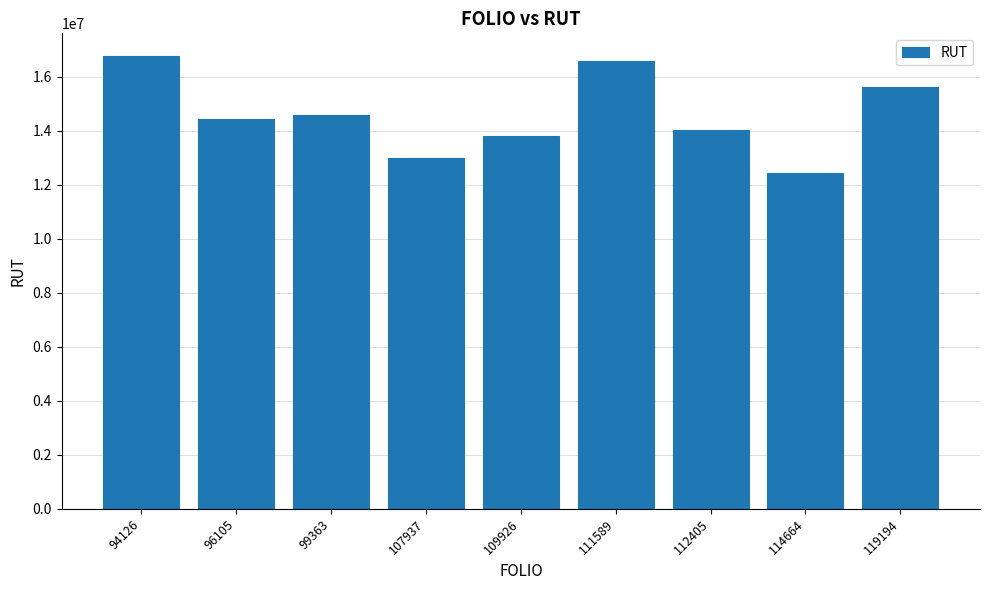

Reading right to left, extract all data points from this chart.

15627053	12423122	14035331	16598428	13799140	12984946	14563027	14443120	16766114